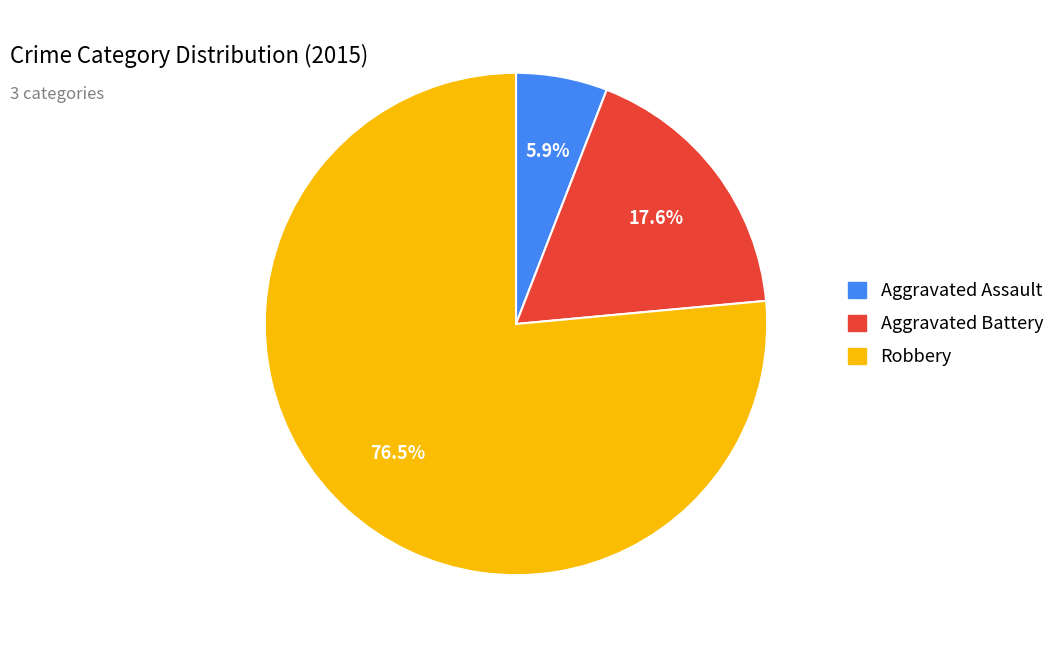

Which slice is the largest?

Robbery